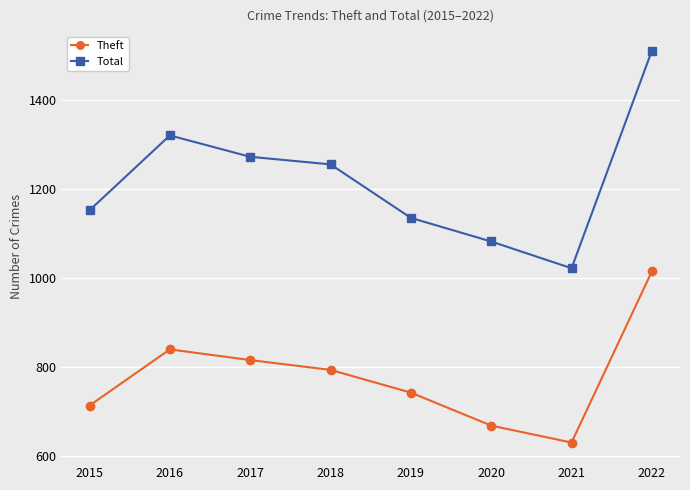

Which series has the largest range (max minus min)?

Total